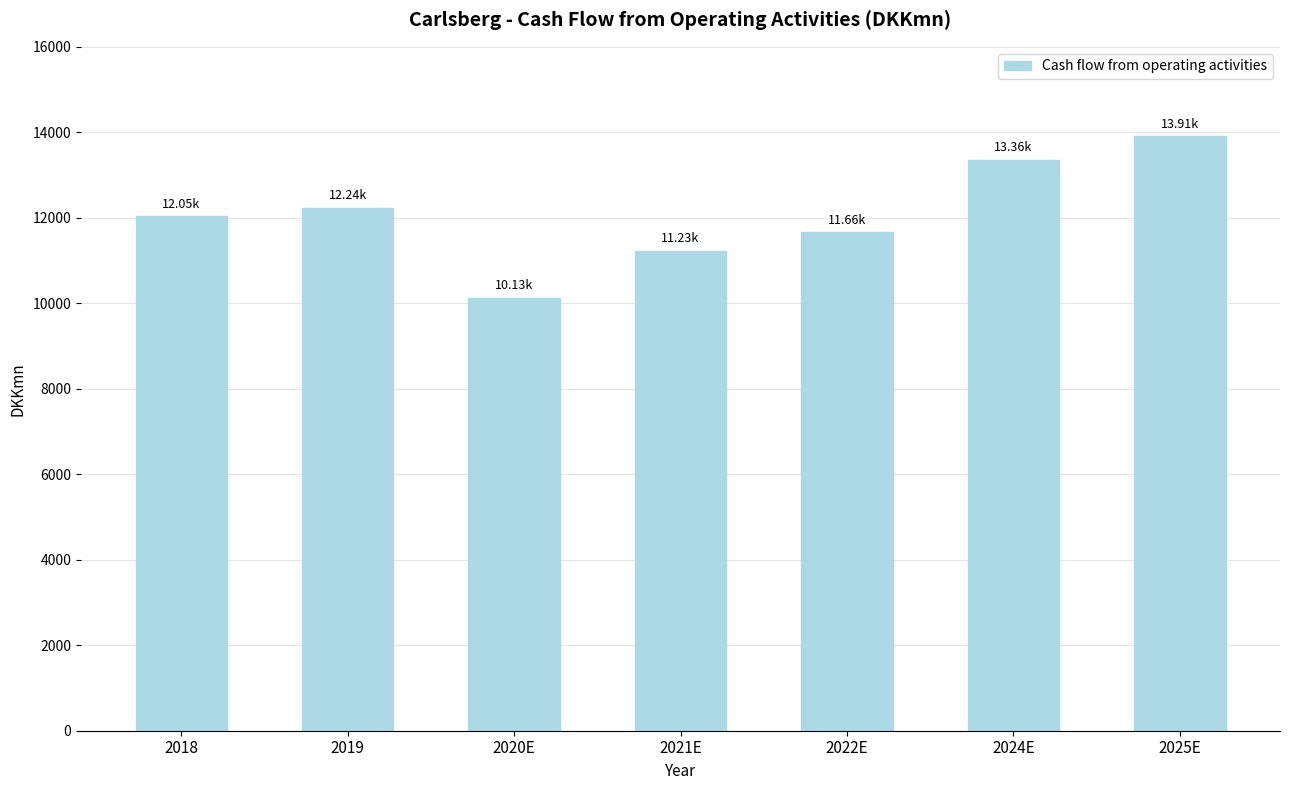

What position from the left is 2018?

1